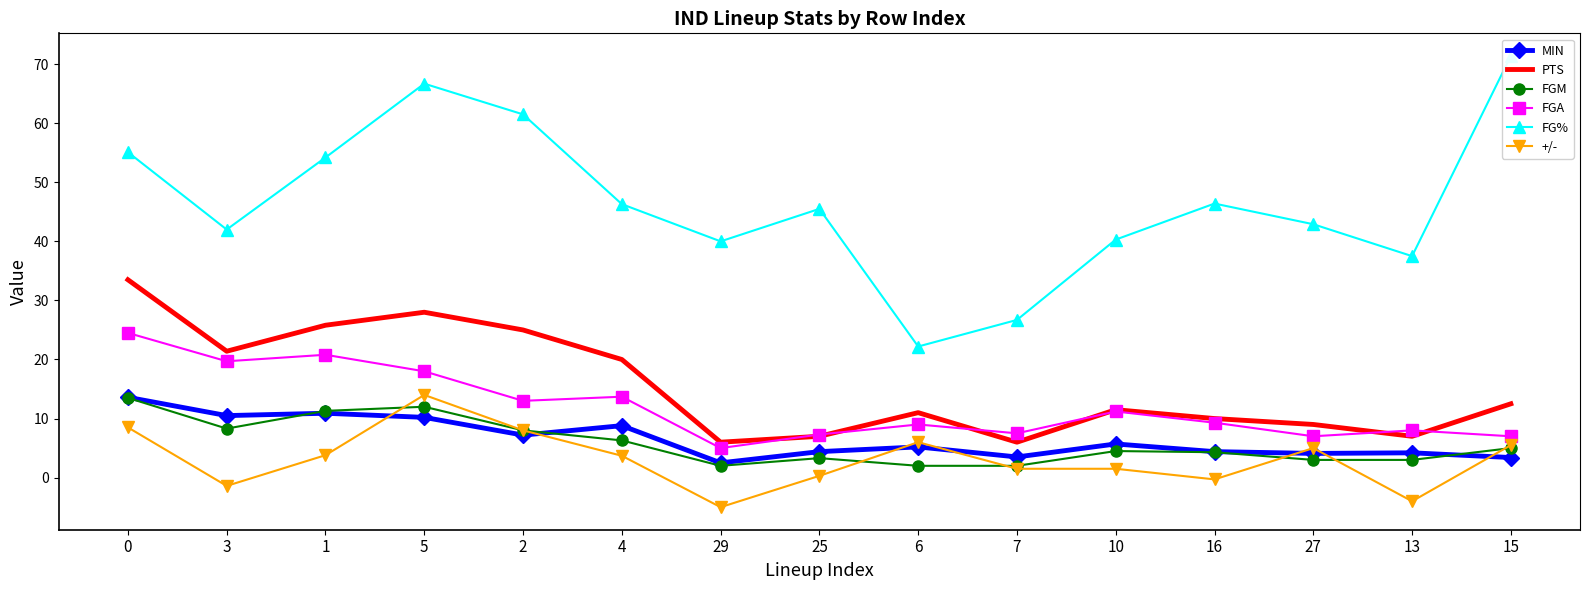

True or false: FG% has a value of 23.9 at 16.

False